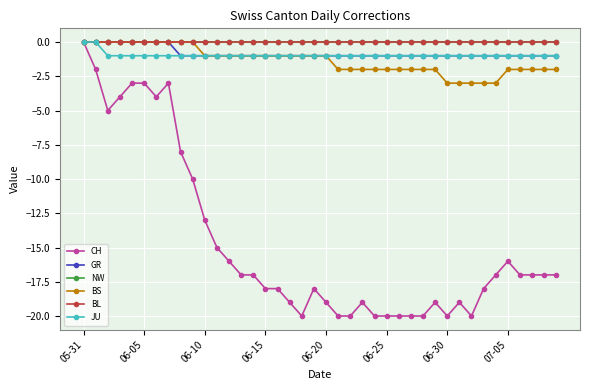

True or false: CH and BS intersect in this chart.

False